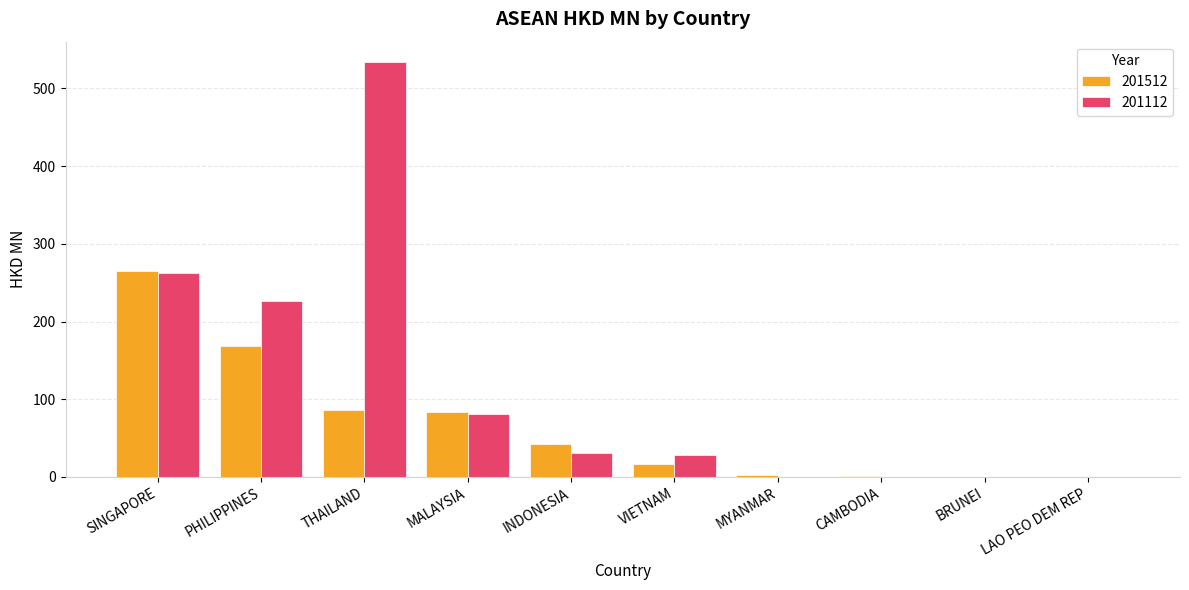

Read the 201512 value at INDONESIA.

42.2